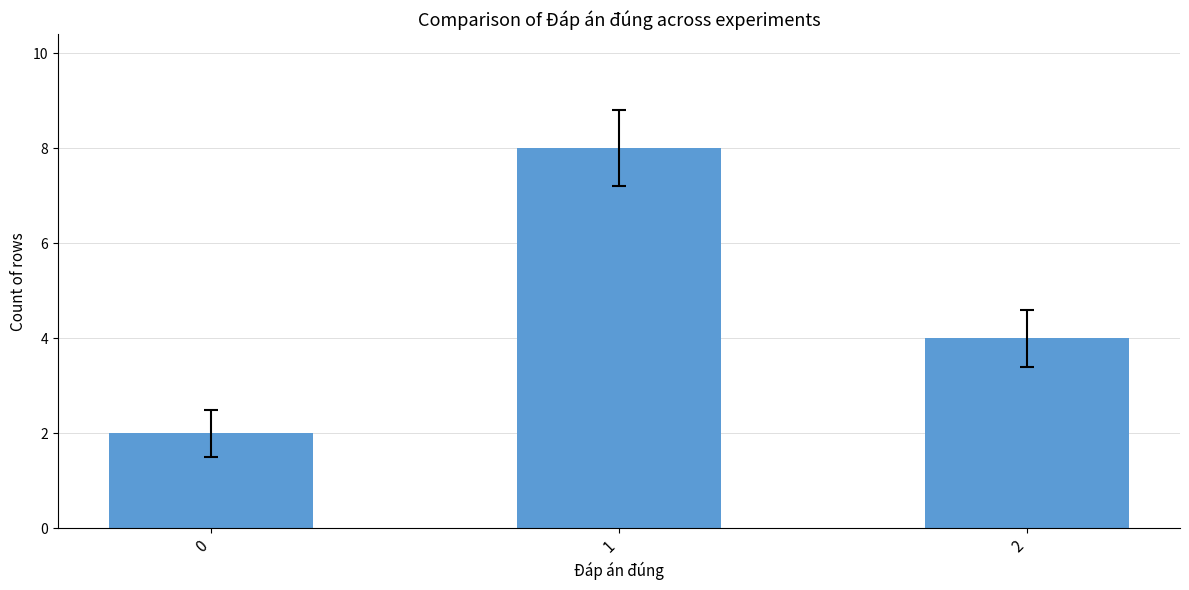

What is the sum of the values at 0 and 2?

6